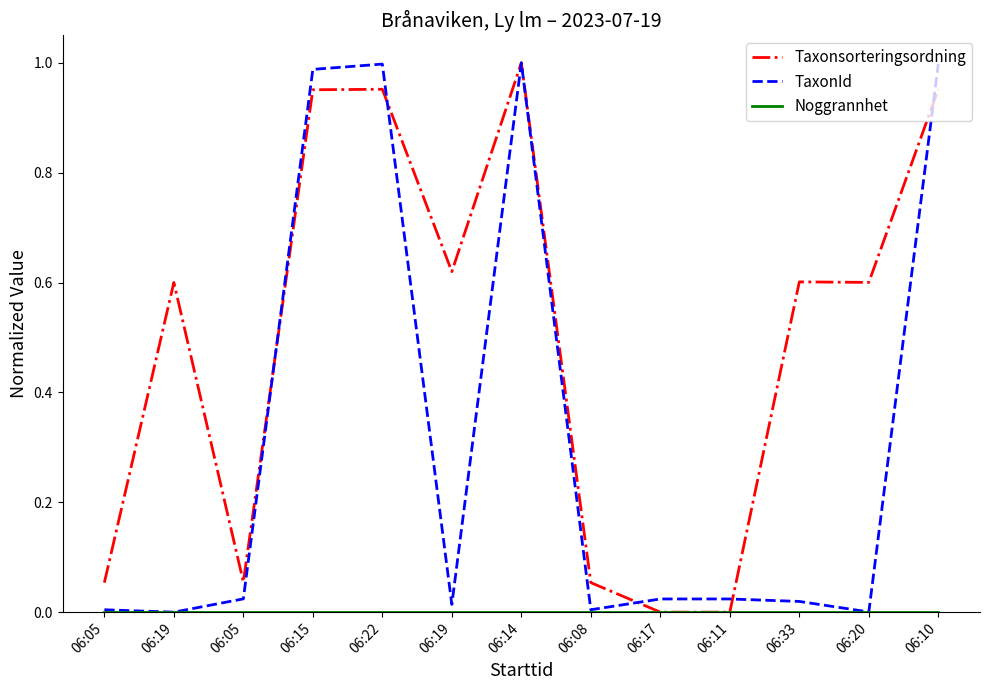

At how many categories does at least one series exceed 0?

13